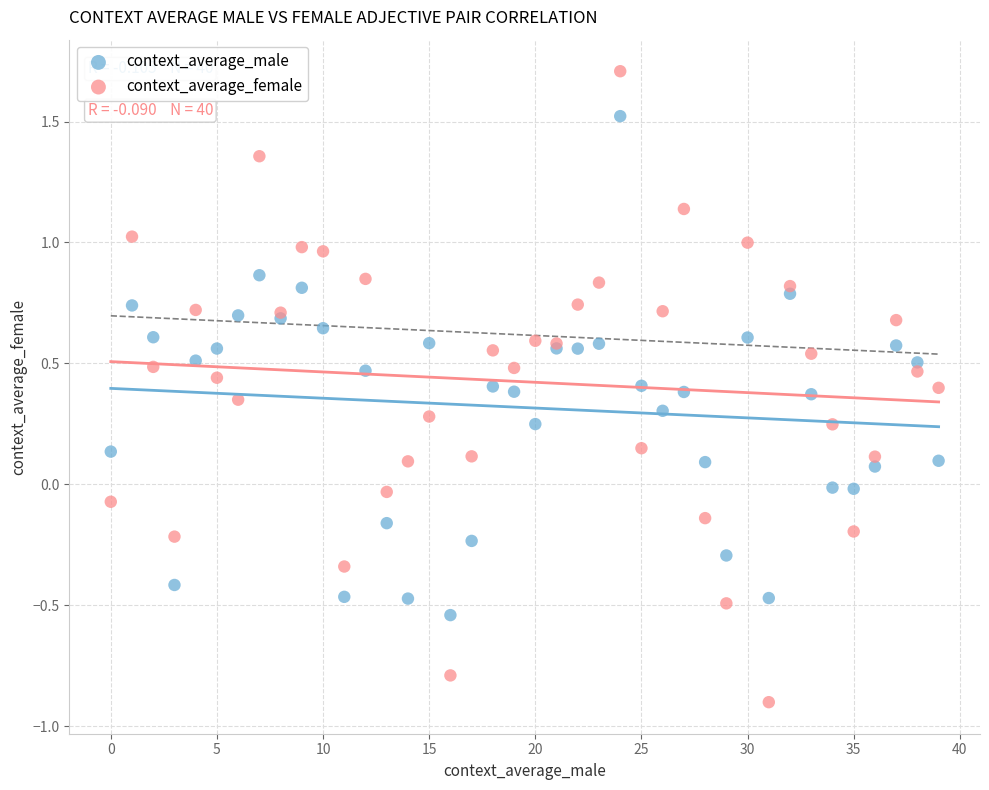

Which series contains the highest Y value?

context_average_female